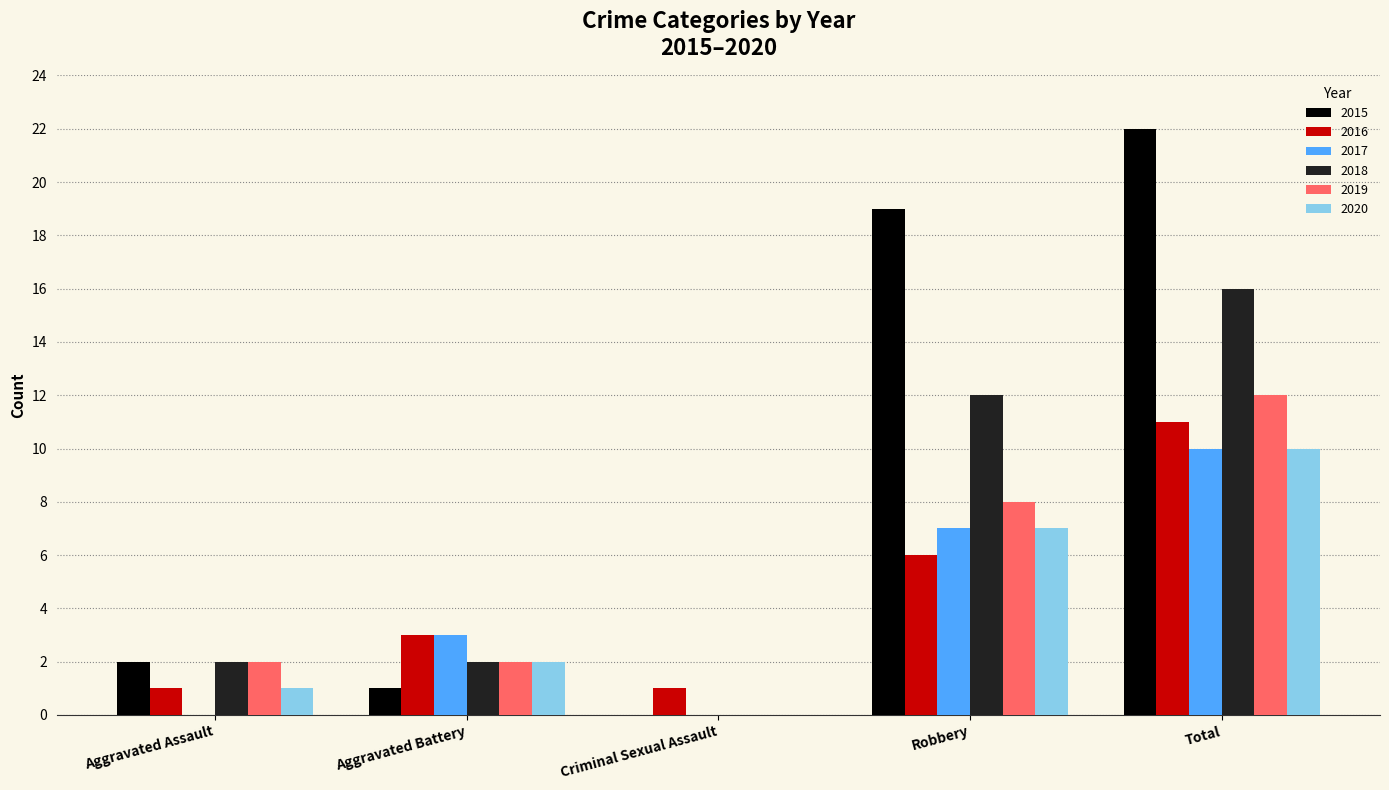

What are all the series names shown in the legend?

2015, 2016, 2017, 2018, 2019, 2020